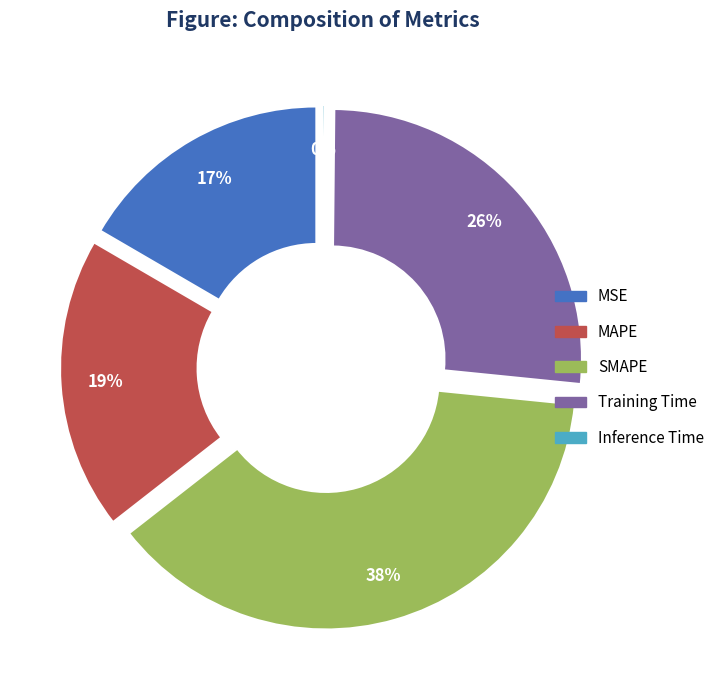

What is the largest slice in the pie chart?

SMAPE